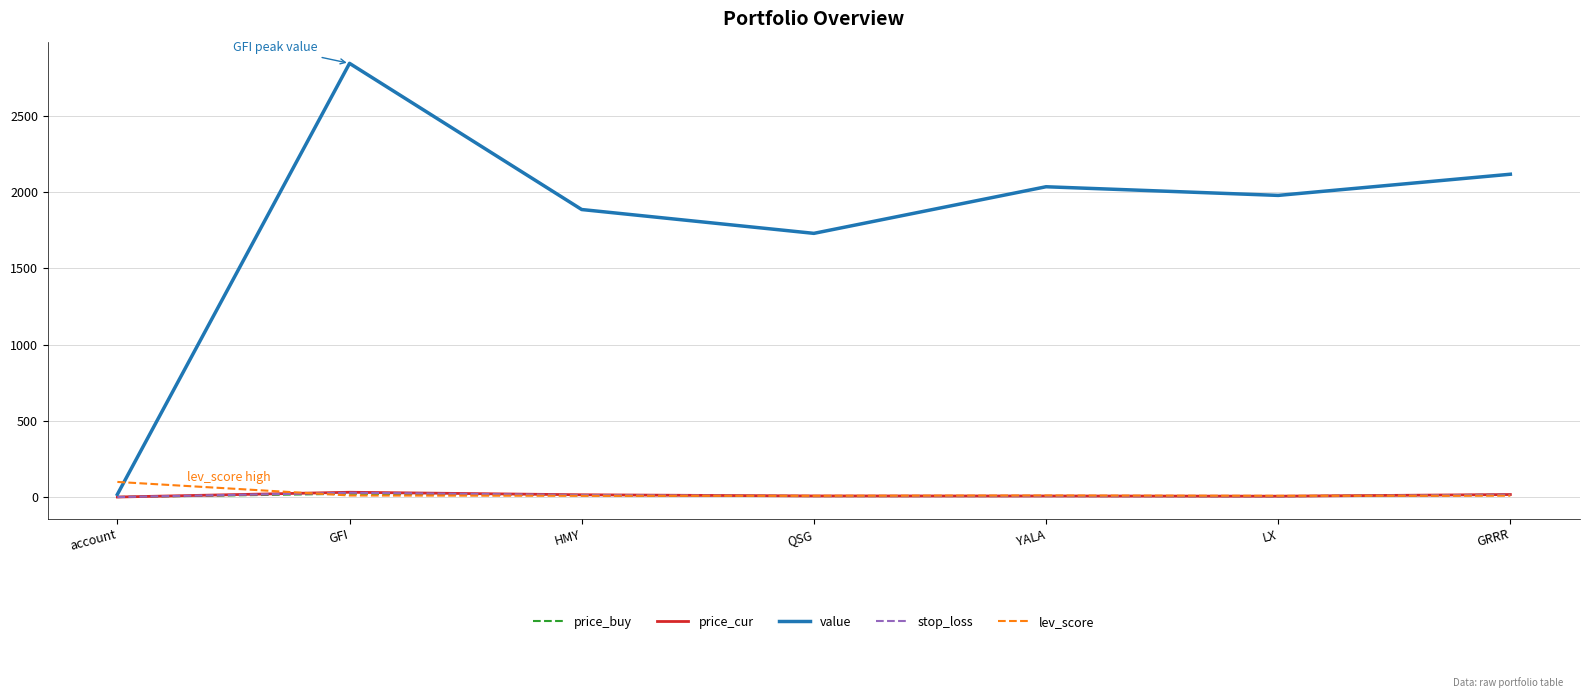

What are all the series names shown in the legend?

price_buy, price_cur, value, stop_loss, lev_score